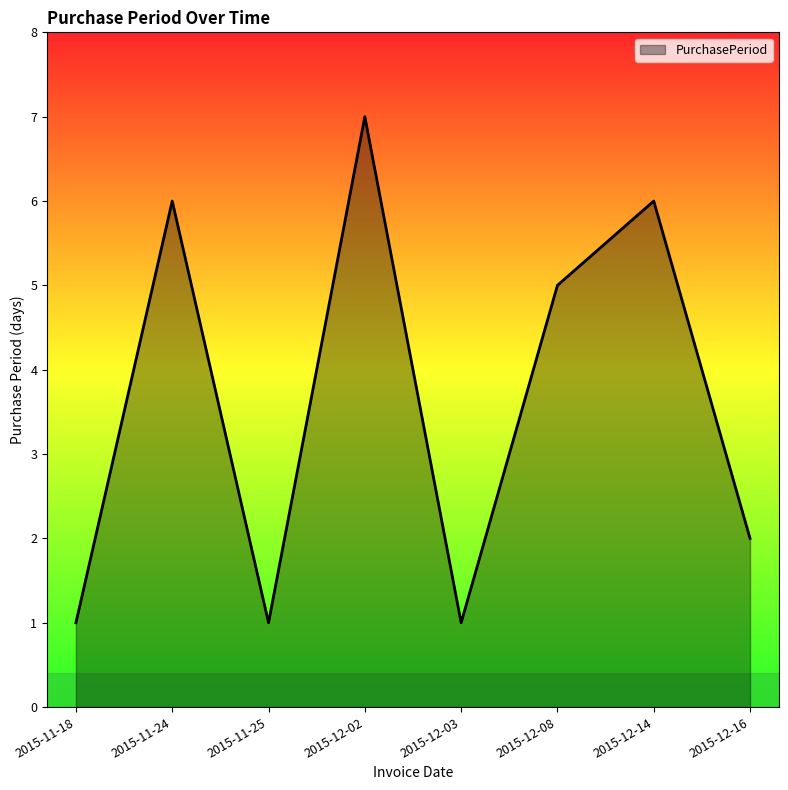

What is the maximum value shown in the chart?

7